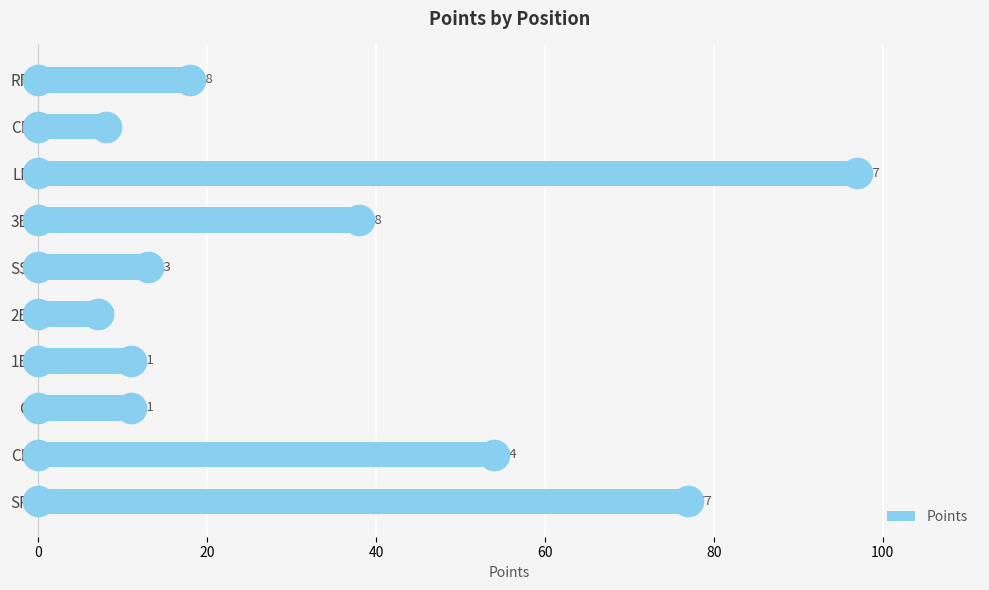

How many values are below 18?

5